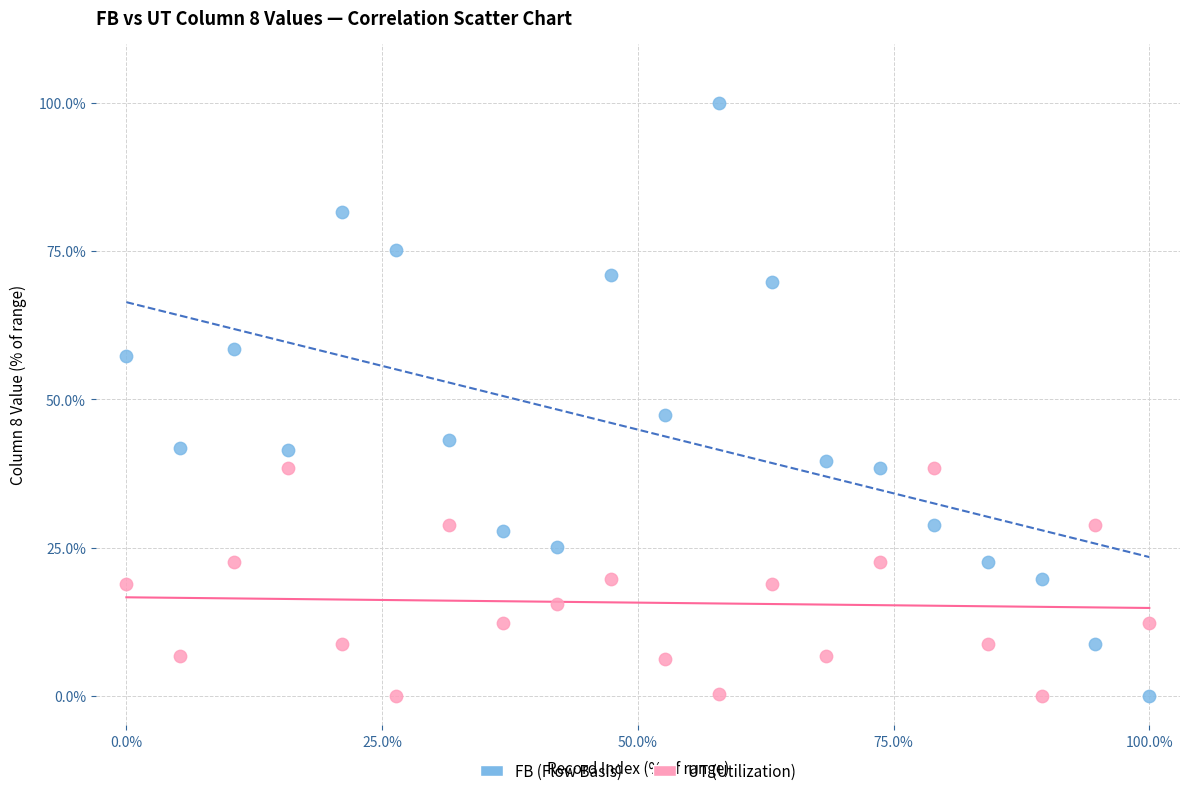

Across all data points, what is the range of X values (max minus min)?

100.0